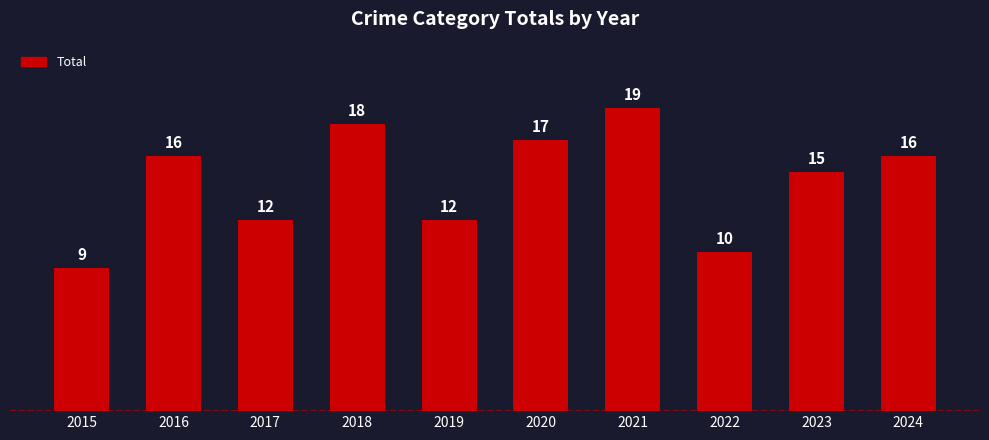

Reading left to right, list all the values displayed in this chart.

9	16	12	18	12	17	19	10	15	16